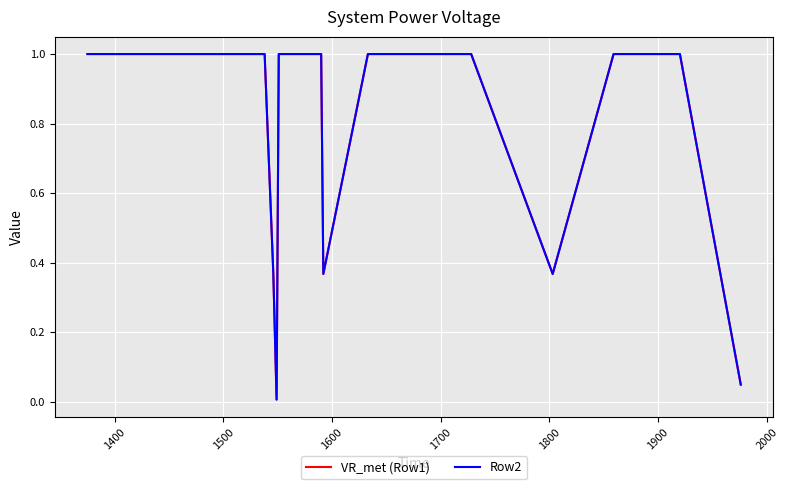

Is this an area chart (filled region under the line)?

No